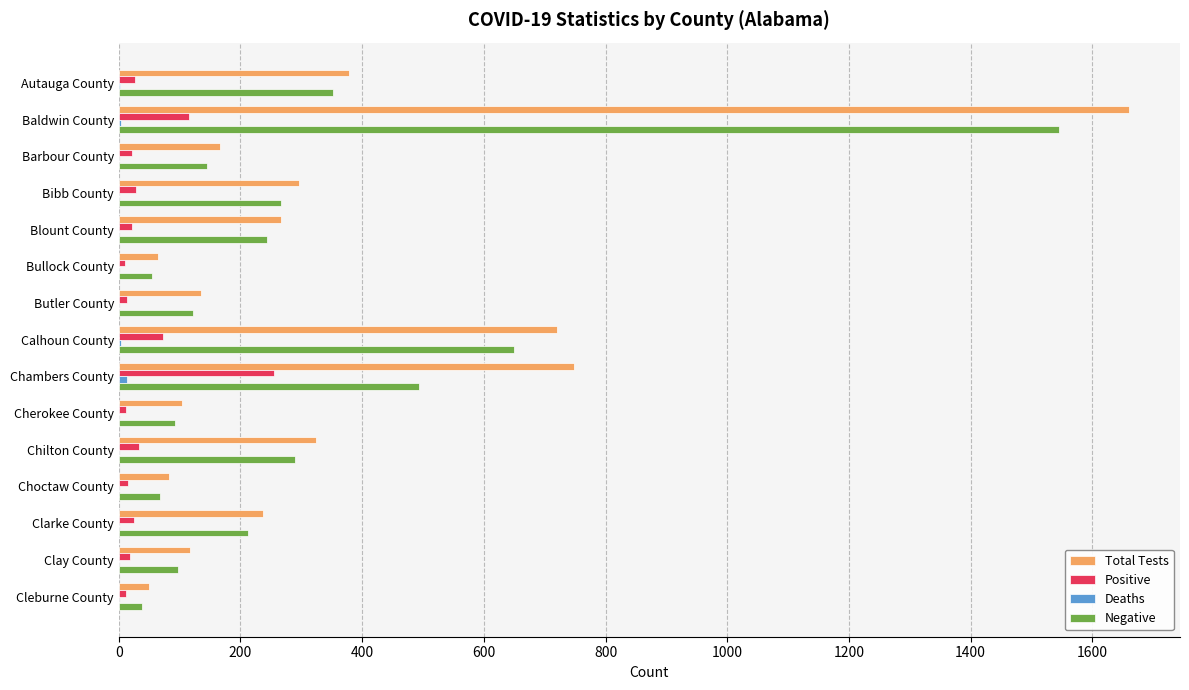

Which category has the highest value across all series?

Baldwin County